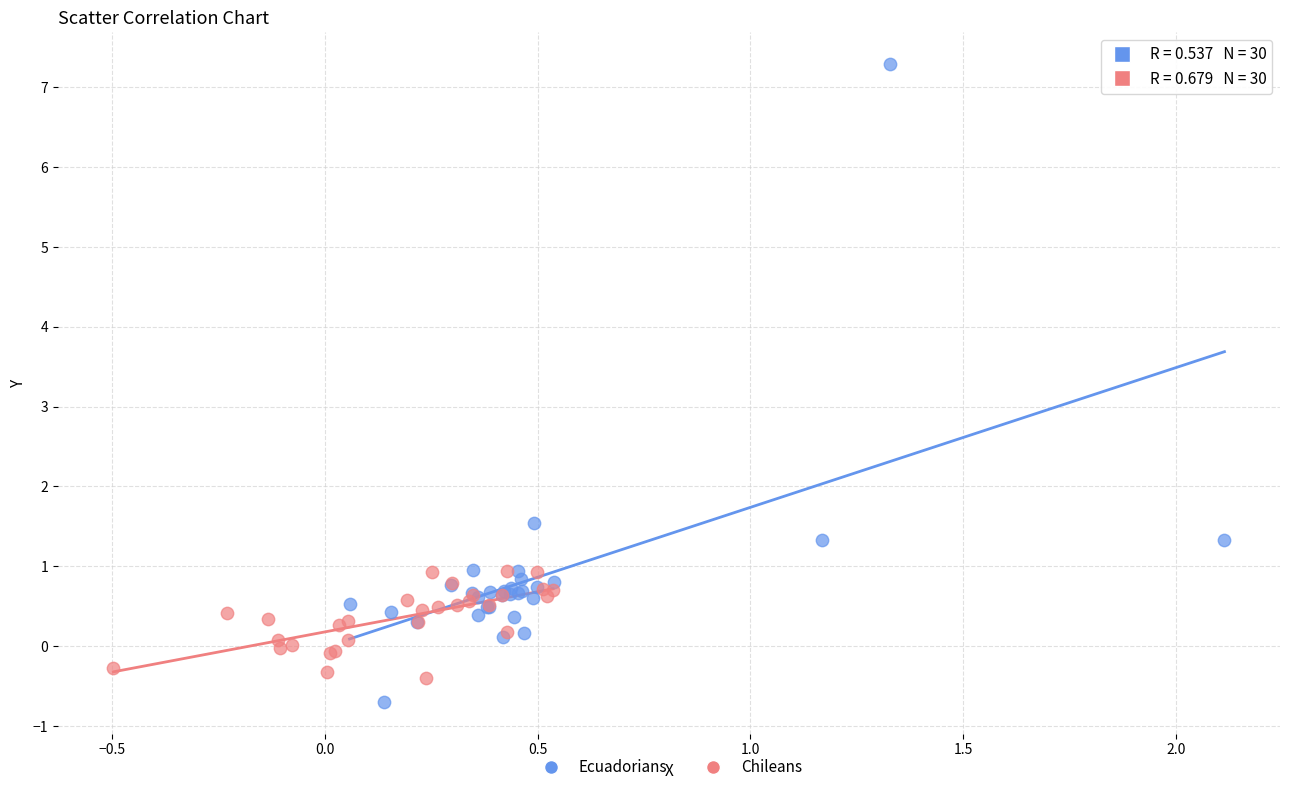

Which series contains the highest Y value?

Ecuadorians